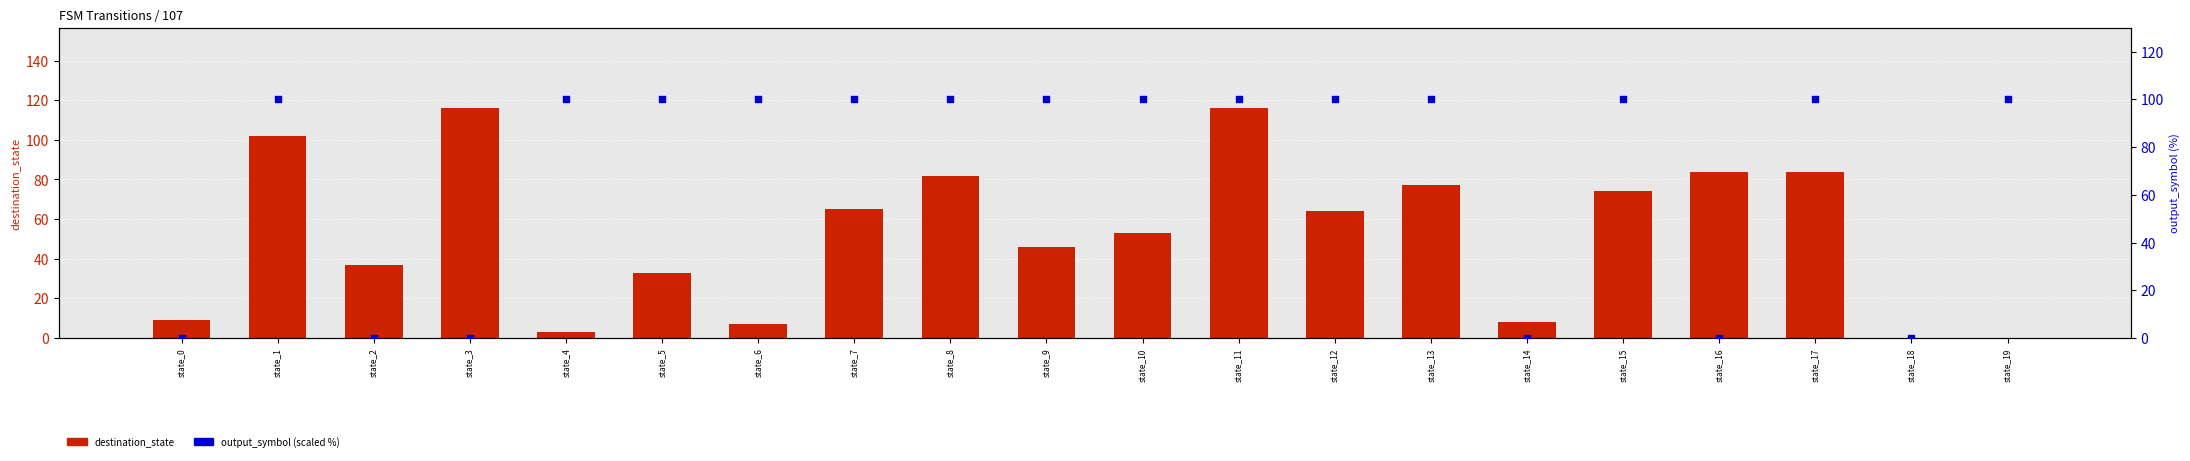

Which series contains the lowest Y value?

destination_state